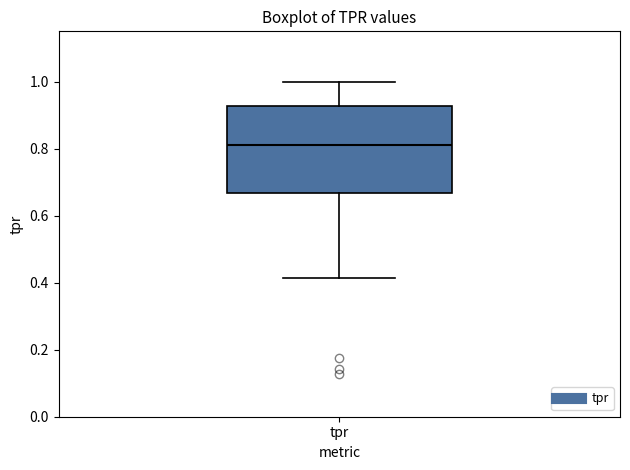

Transcribe this box plot: give where the median line is, the range the box spans, and where the two whiskers end, as read against the y-axis. The values are not printed on the chart, so give them approximately, as read against the axis.

median 0.80, box 0.66 to 0.92, whiskers 0.42 to 1.00